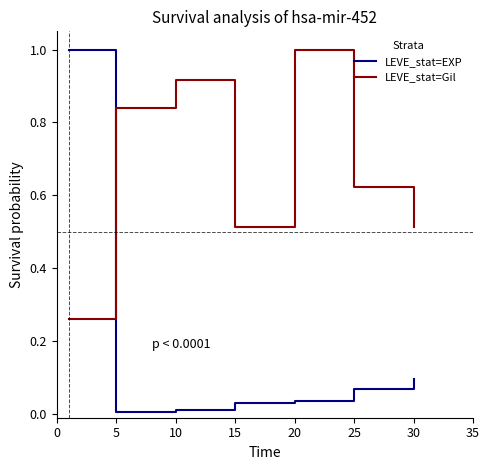

Which series has the largest total across all categories?

LEVE_stat=Gil